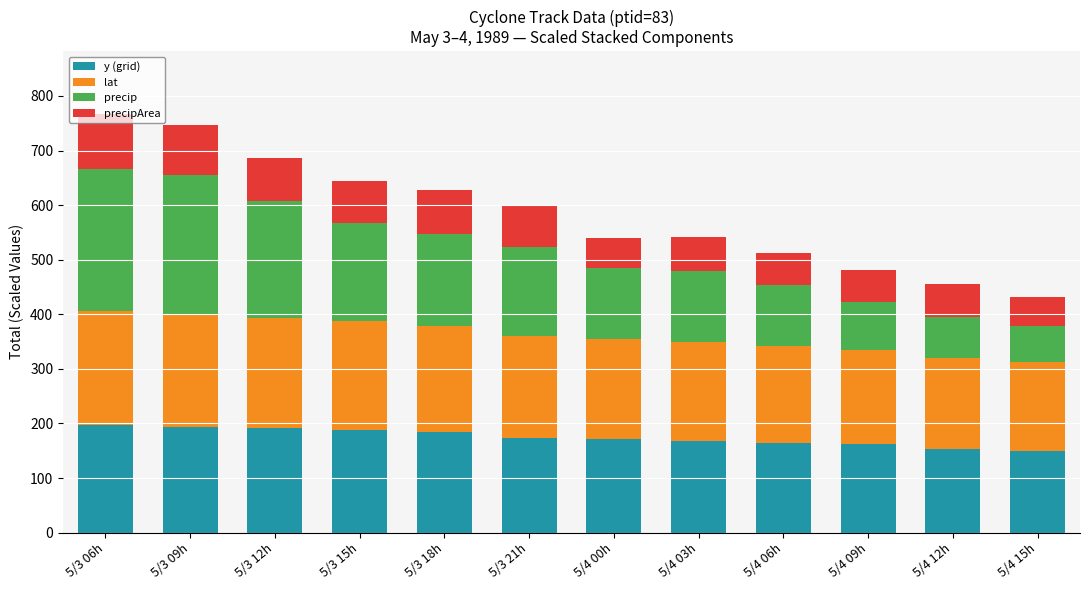

How many series are shown in this chart?

4